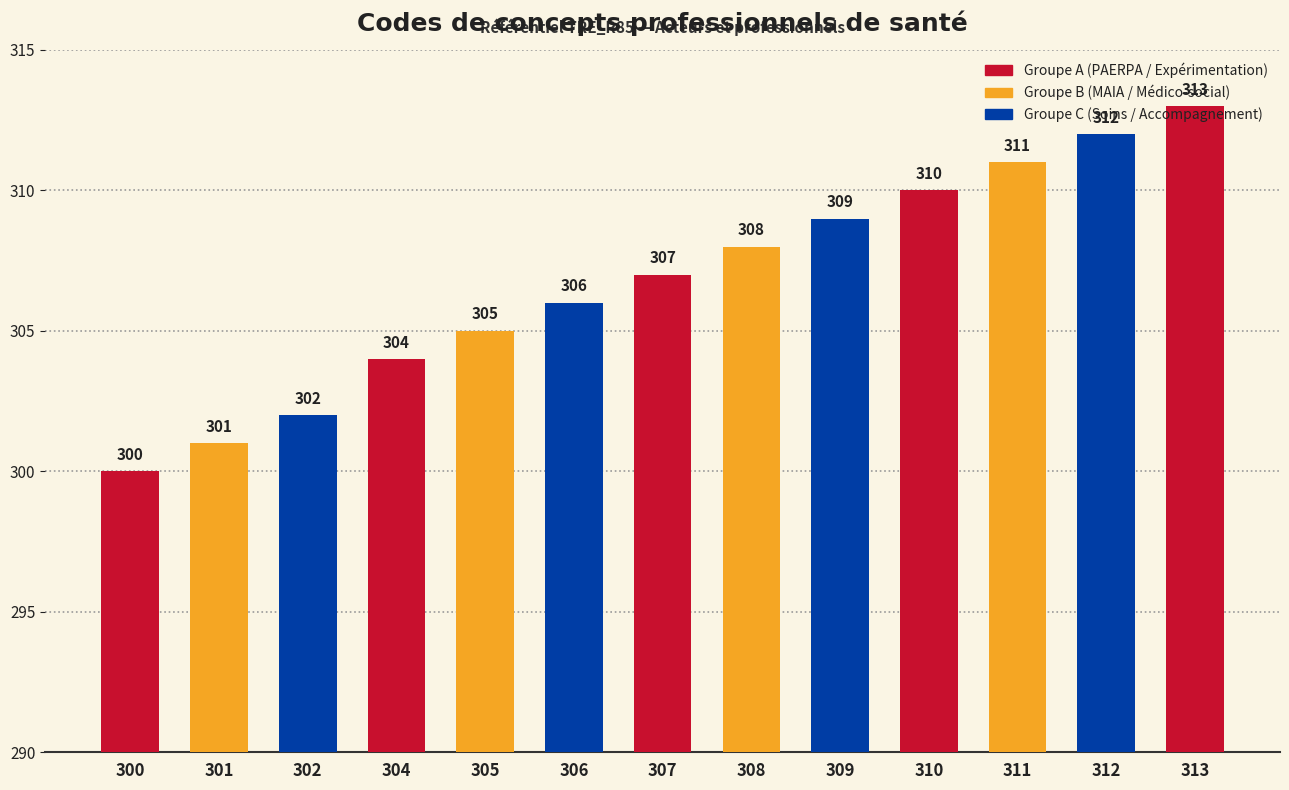

List the labels in order of value, smallest first.

300, 301, 302, 304, 305, 306, 307, 308, 309, 310, 311, 312, 313